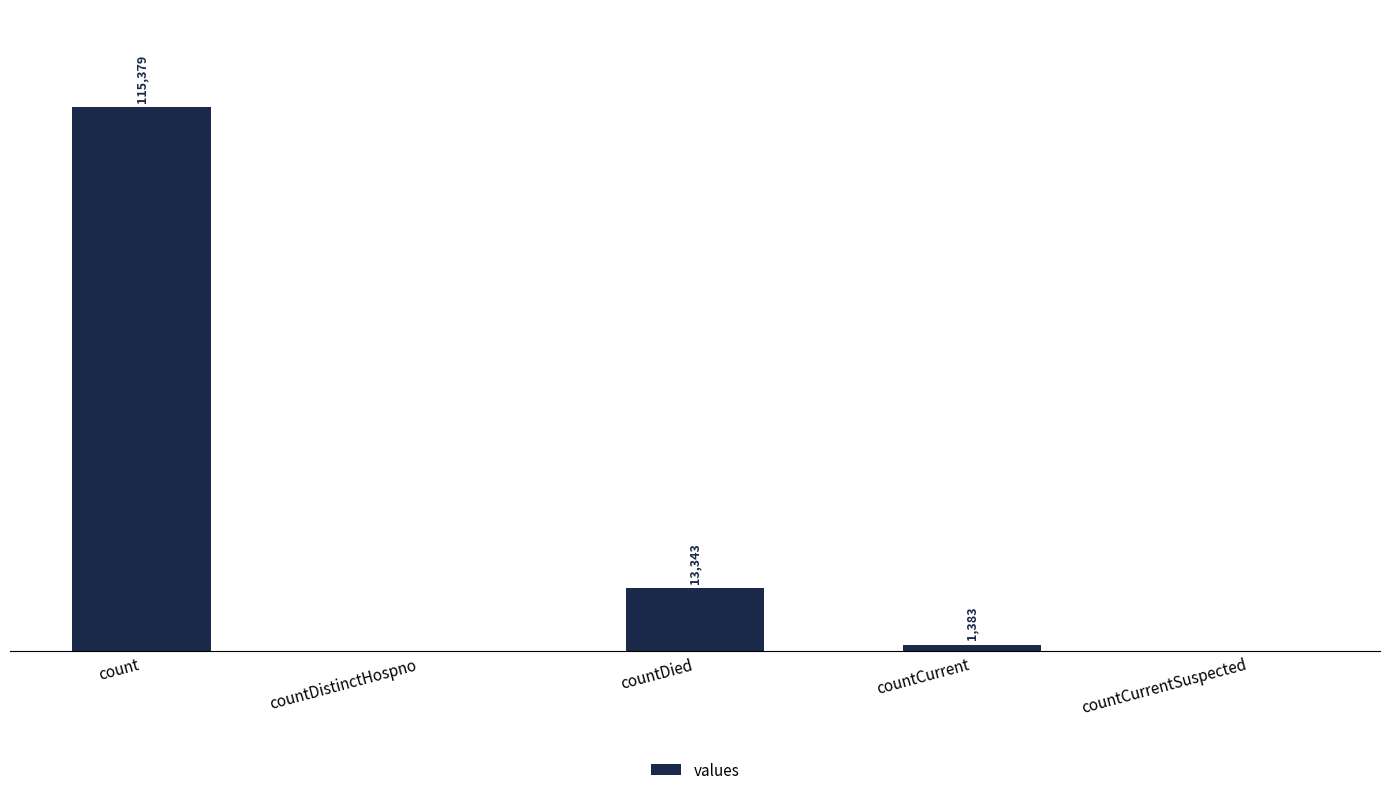

At which label does the data first exceed 1383?

count